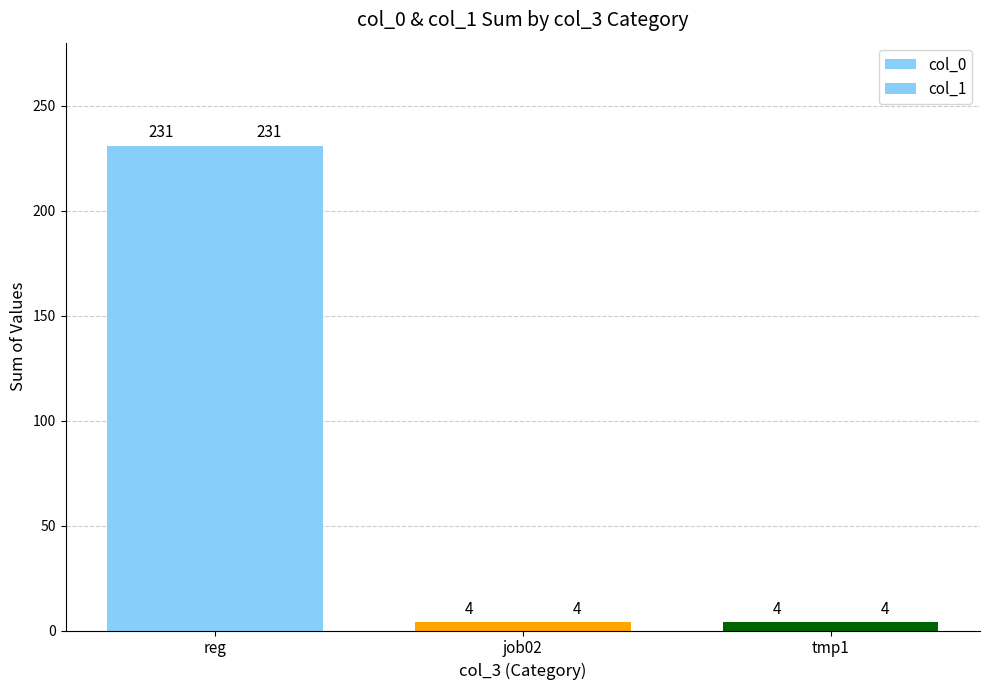

What is the label of the 2nd bar from the right?

job02